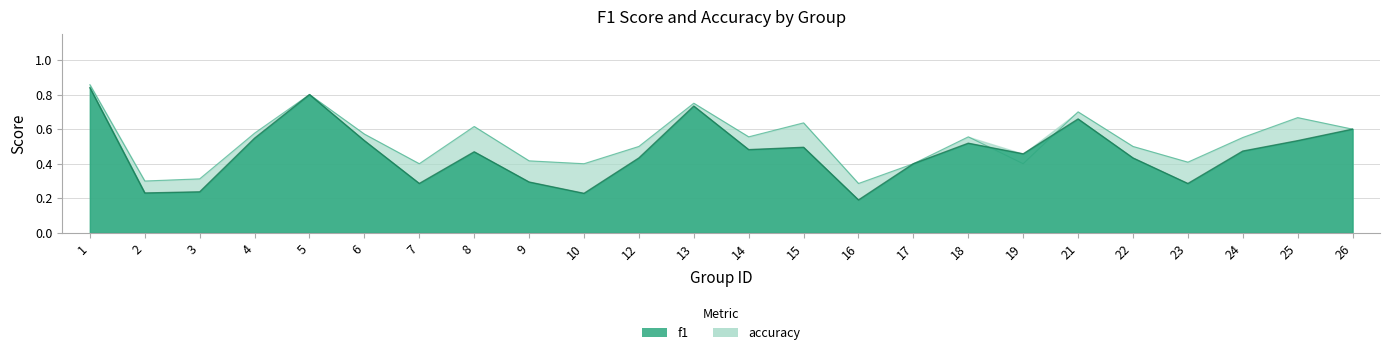

Between which two adjacent categories do accuracy and f1 first intersect?

18 and 19